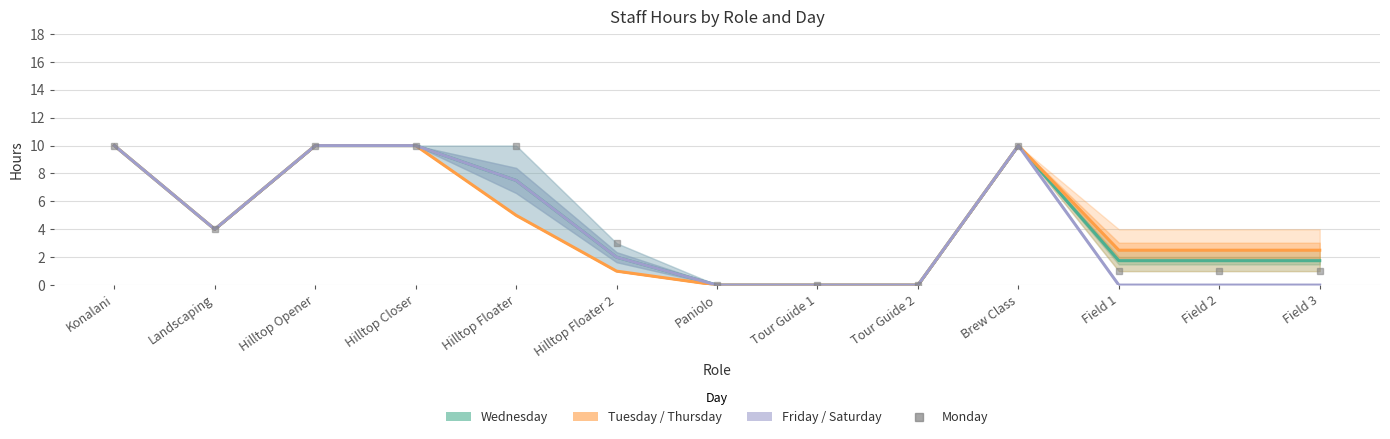

True or false: Tuesday / Thursday and Friday / Saturday cross at least once.

False